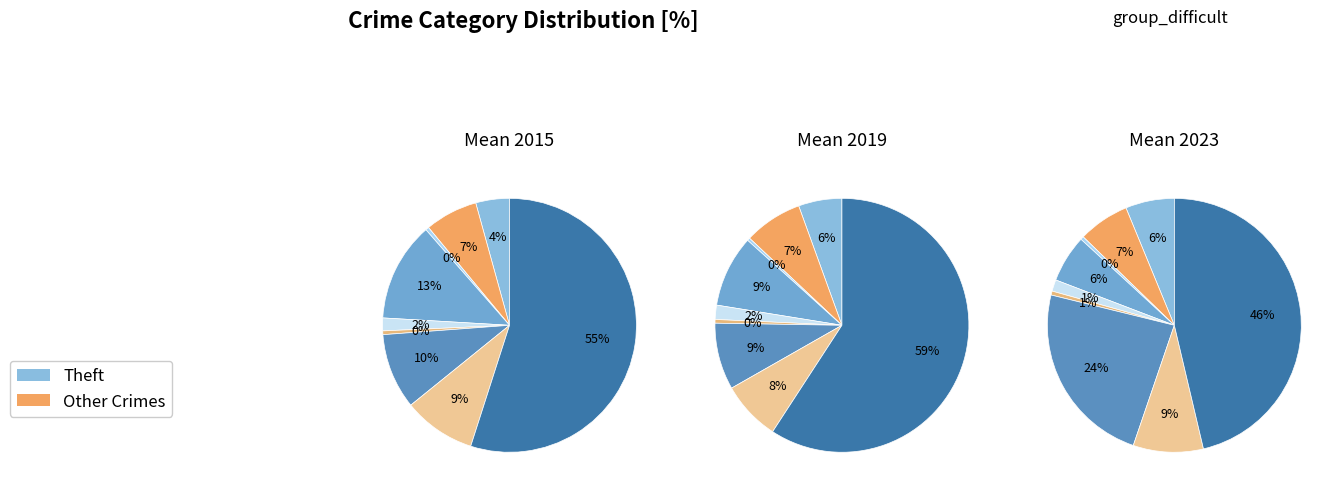

Which category accounts for the majority?

Theft